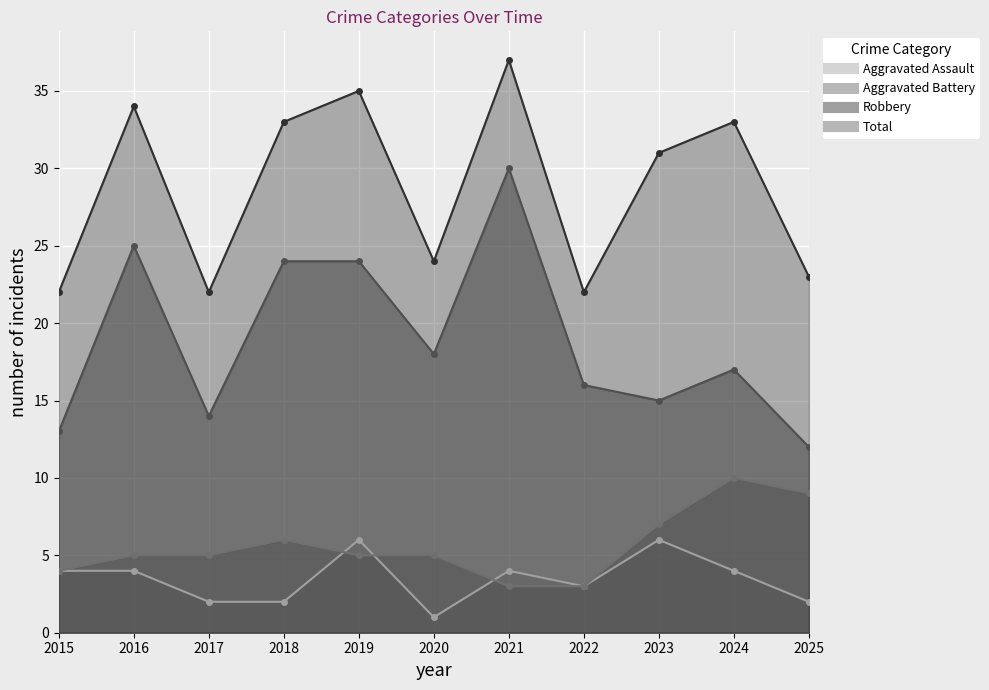

At which category does Robbery reach its first local valley?

2017